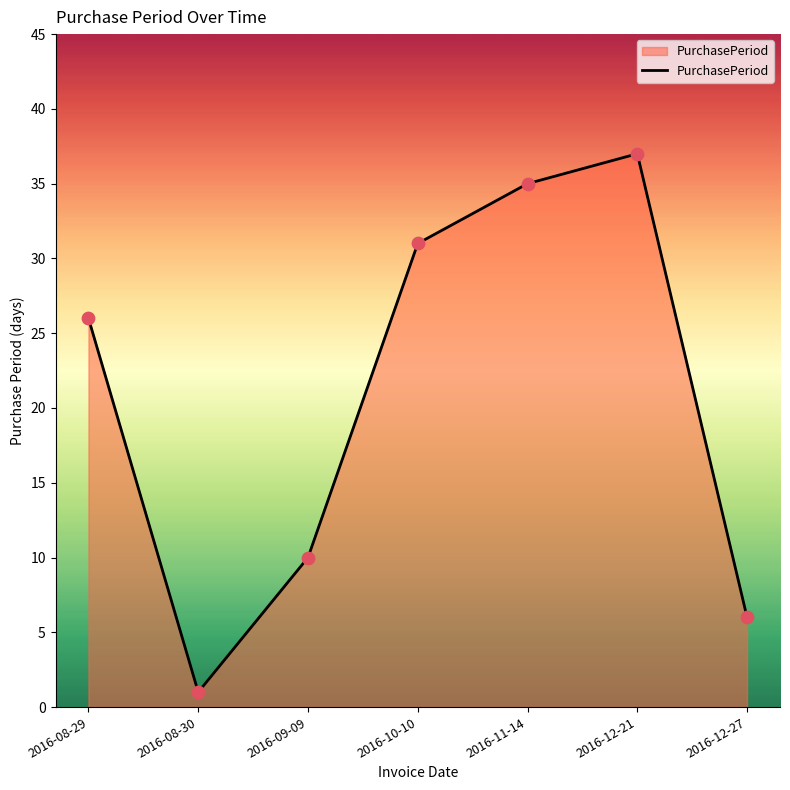

Which has a higher value, 2016-10-10 or 2016-12-21?

2016-12-21